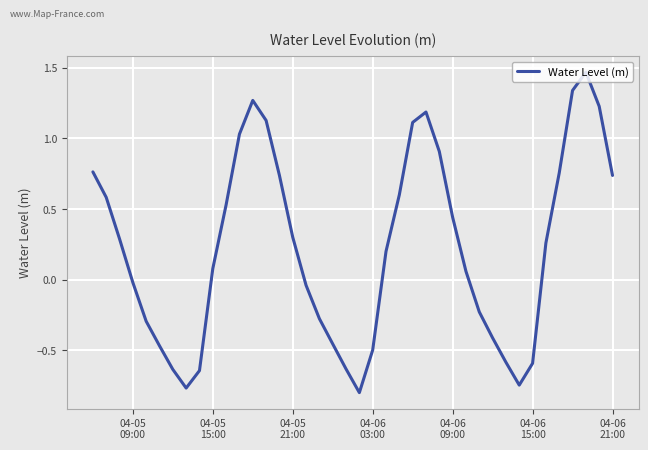

What is the difference between the maximum and minimum values?

2.3